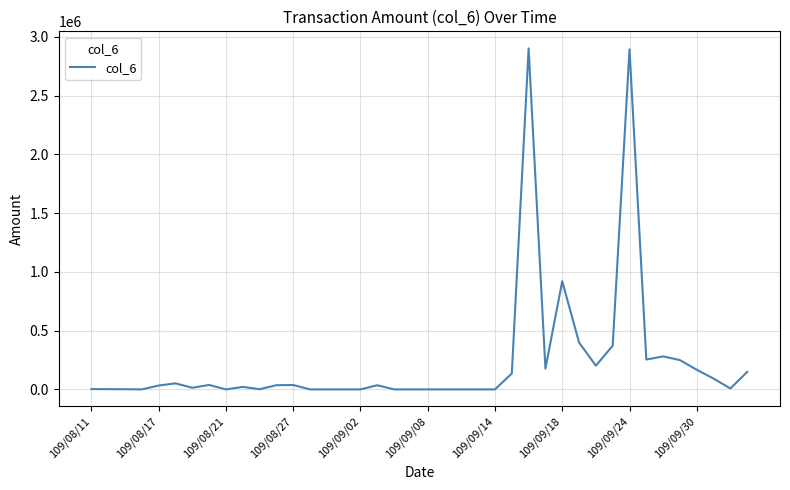

What is the difference between the maximum and minimum values?

2901250